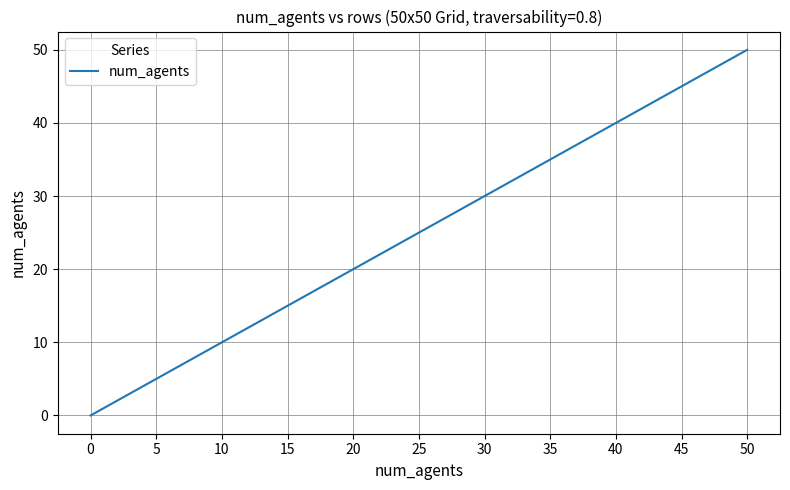

Is this an area chart (filled region under the line)?

No